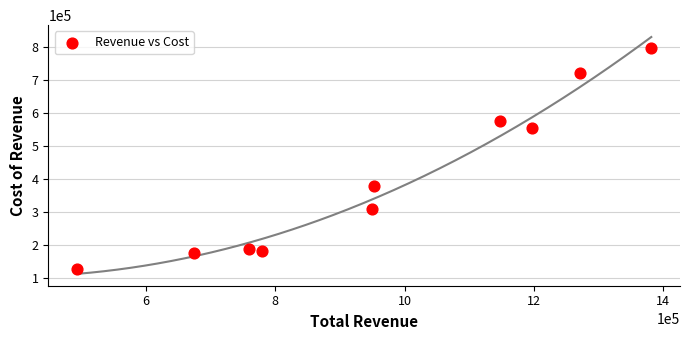

What Y value in the scatter plot is closest to 461550?

379000